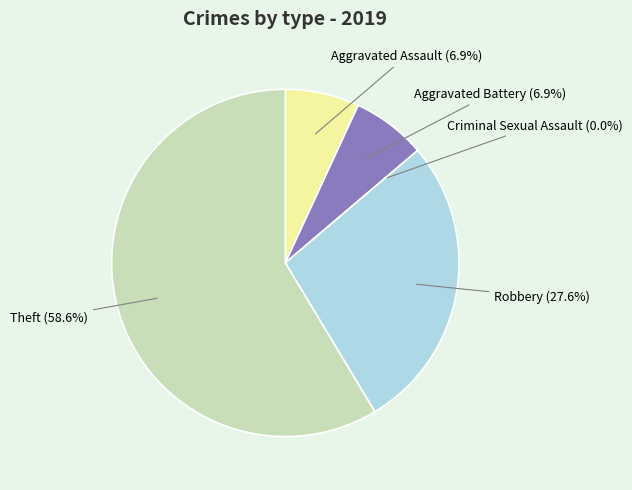

Combined, do Robbery and Criminal Sexual Assault account for over 50%?

No